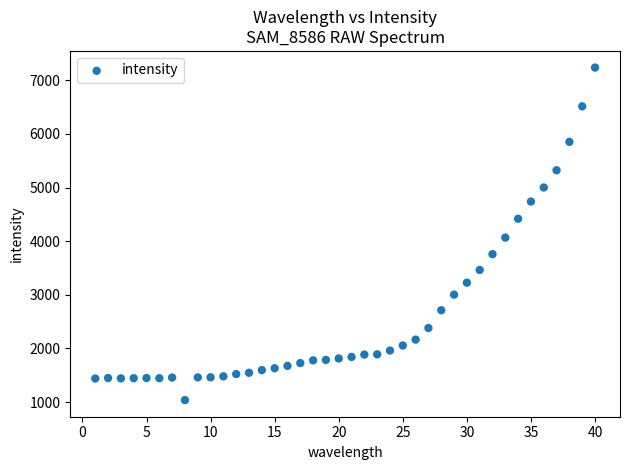

What Y value in the scatter plot is closest to 4137?

4067